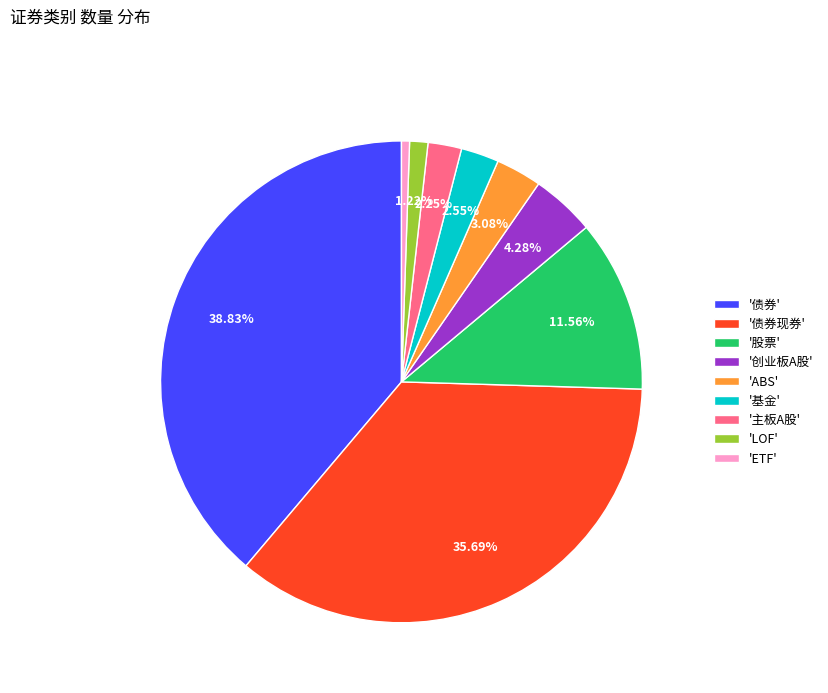

Combined, do '债券现券' and '股票' account for over 50%?

No